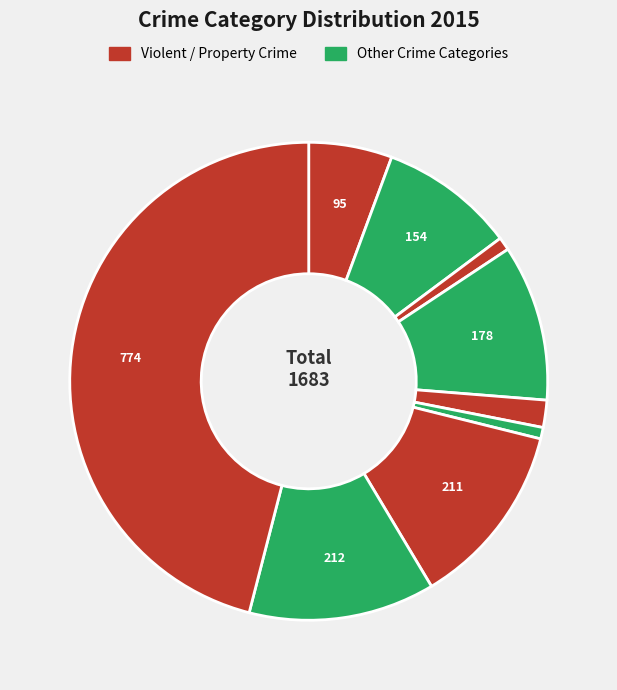

How many slices are in this pie chart?

9